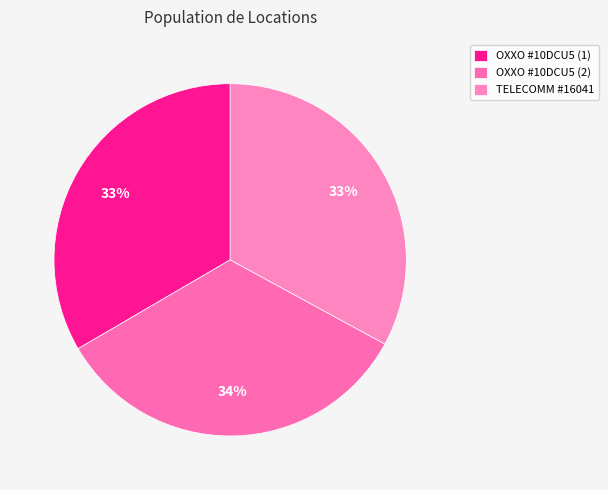

How many segments does this pie chart have?

3